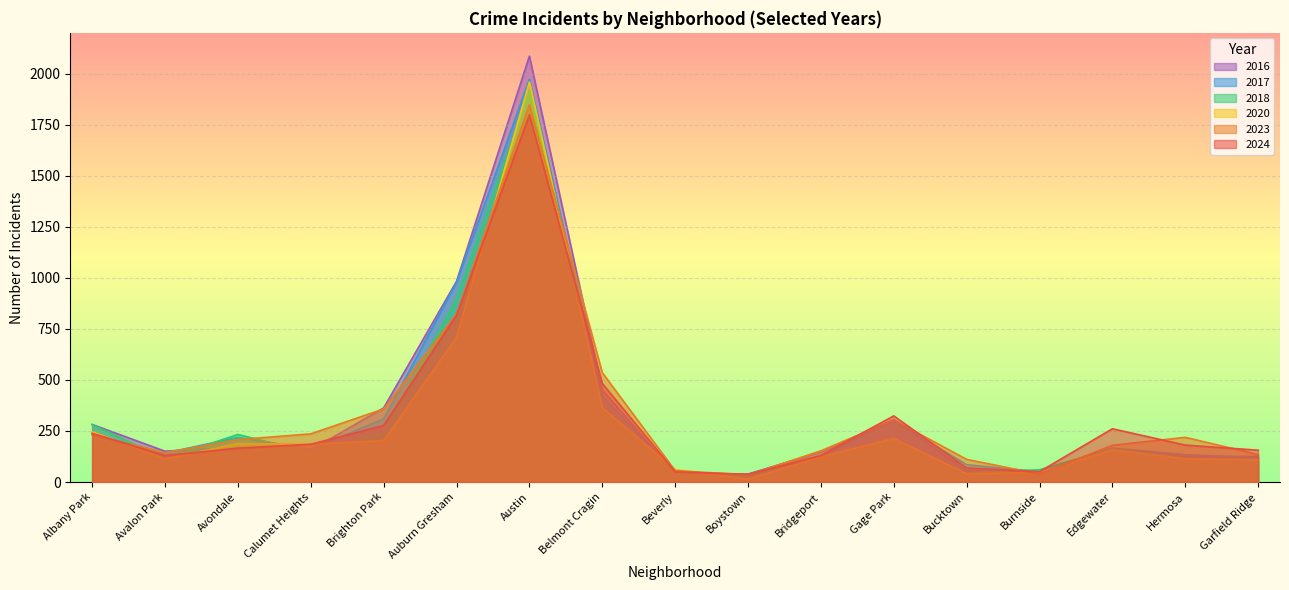

Is it true that 2018 equals 898 at Auburn Gresham?

True